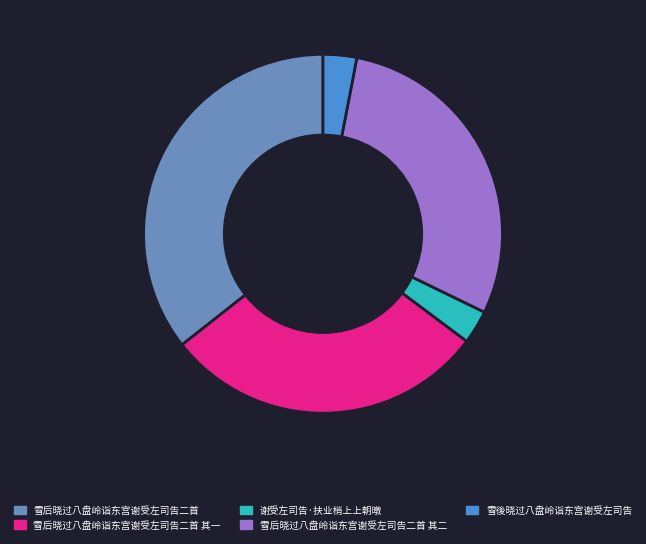

What is the largest slice in the pie chart?

雪后晓过八盘岭诣东宫谢受左司告二首